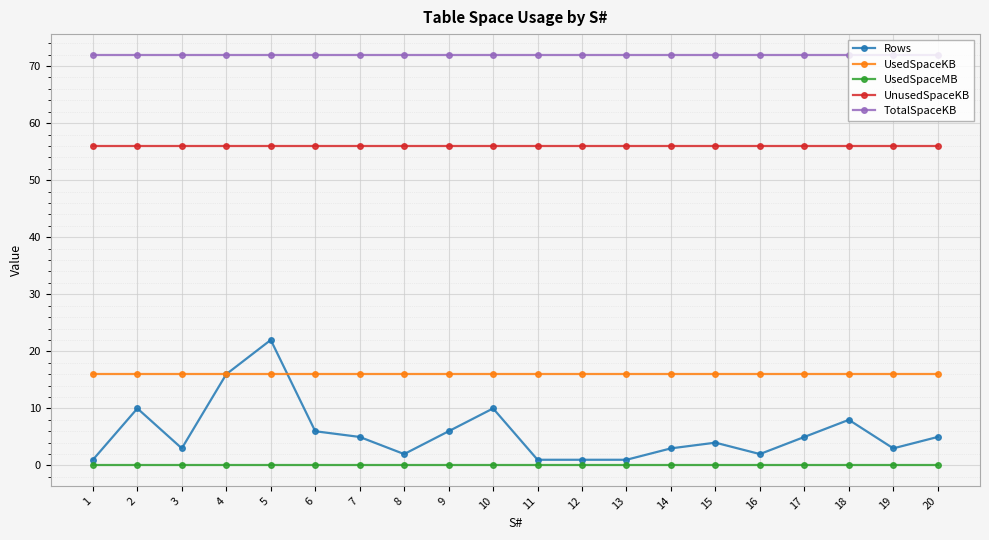

Which series has the widest spread of values?

Rows